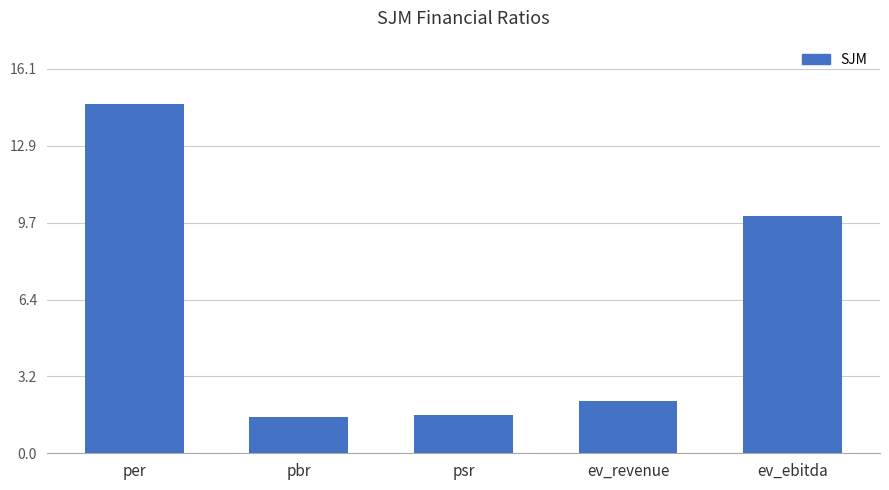

Reading left to right, transcribe all the data shown in this chart.

14.7	1.5	1.6	2.2	9.9